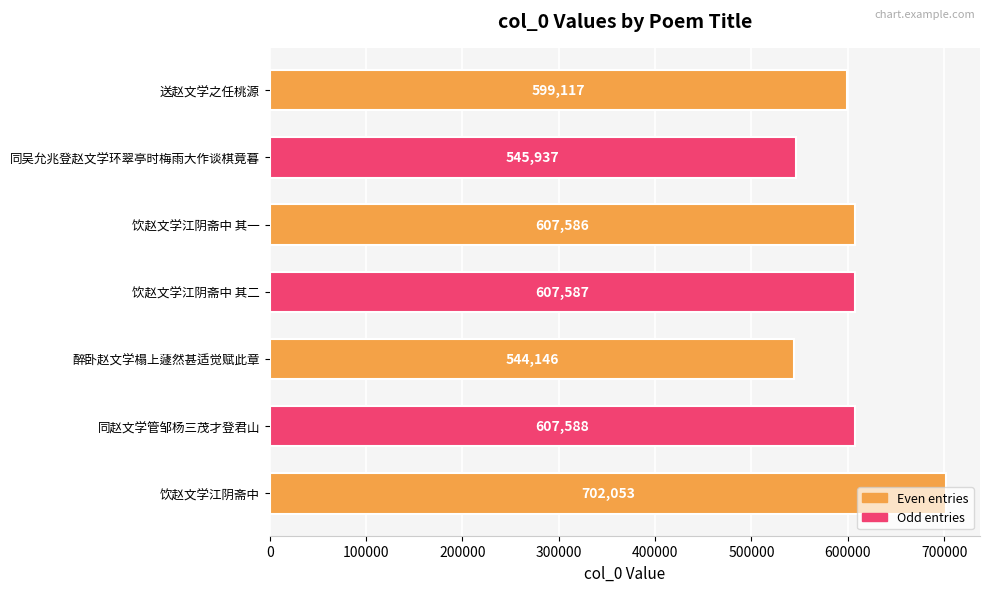

What is the change in value from 送赵文学之任桃源 to 饮赵文学江阴斋中?

+102936